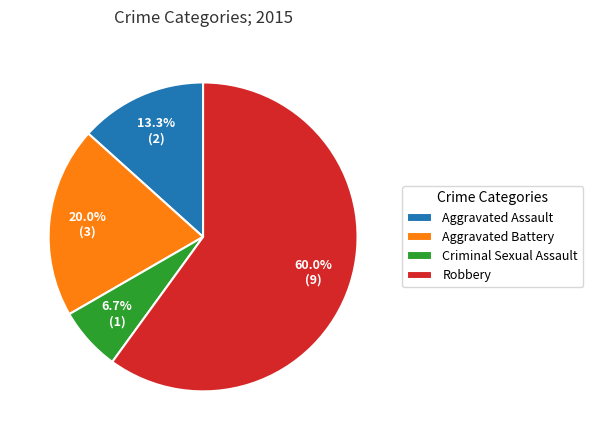

Combined, do Robbery and Criminal Sexual Assault account for over 50%?

Yes